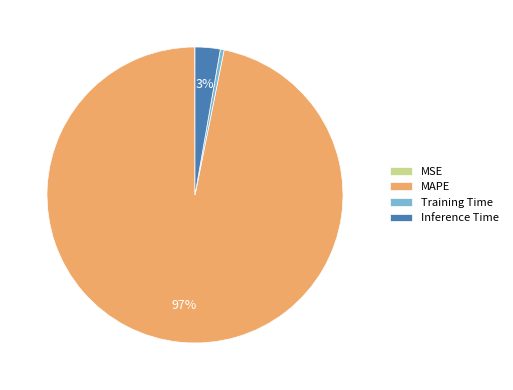

Is it true that MAPE is 97% of the pie?

True